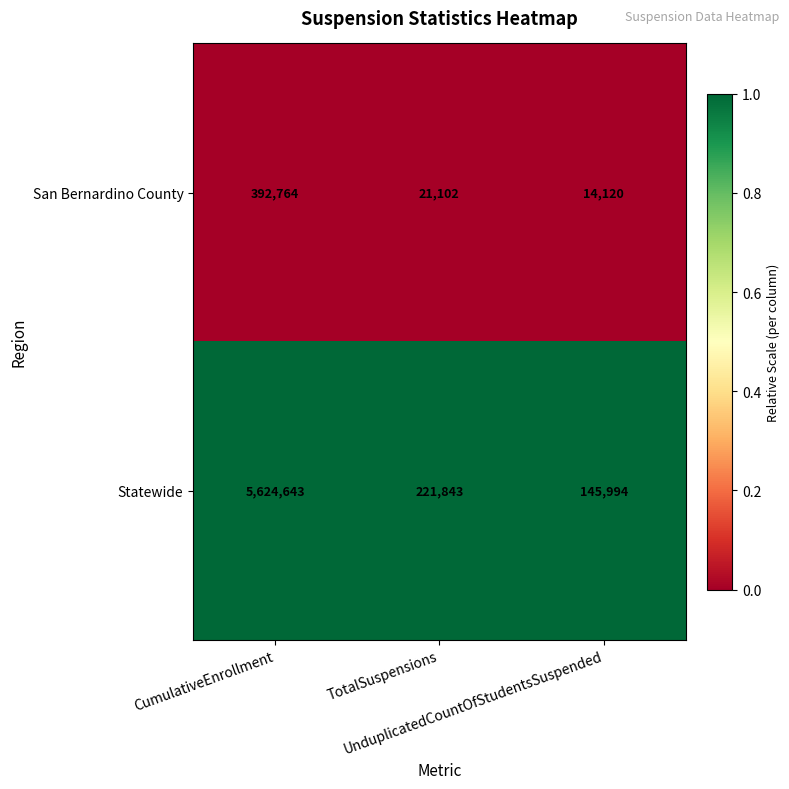

Which series has the largest range (max minus min)?

Statewide